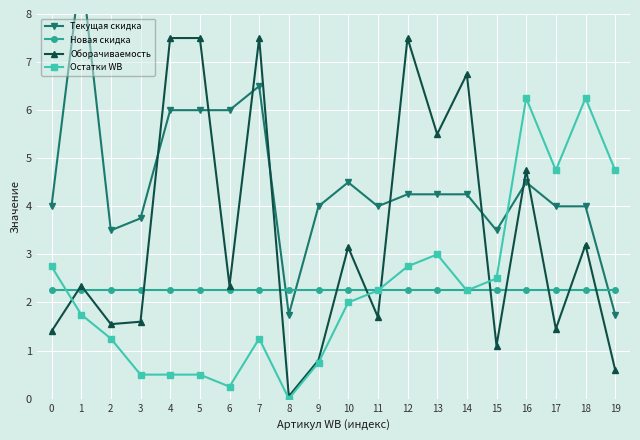

At which label does Оборачиваемость reach its peak?

4